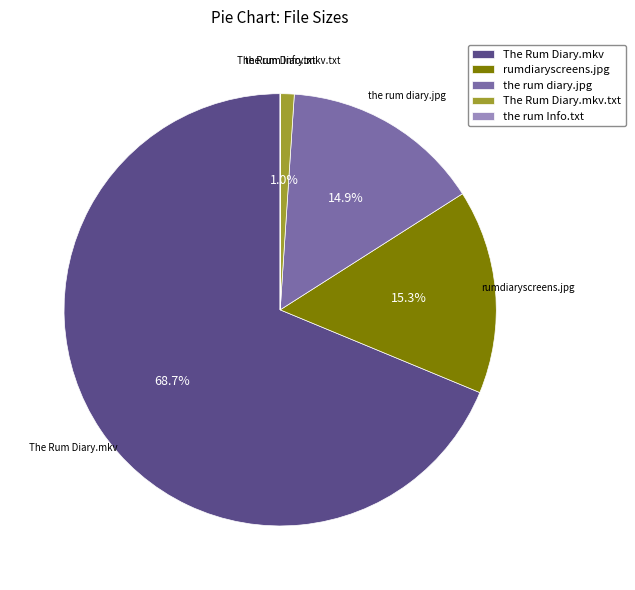

Is there any slice that represents more than half of the pie?

Yes